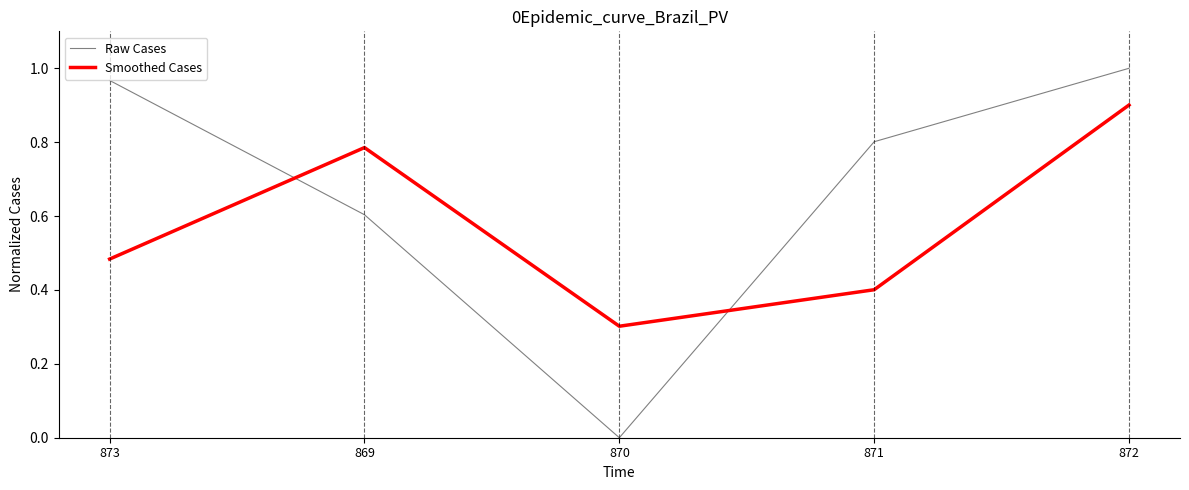

True or false: Smoothed Cases has a value of 0.9 at 872.

True